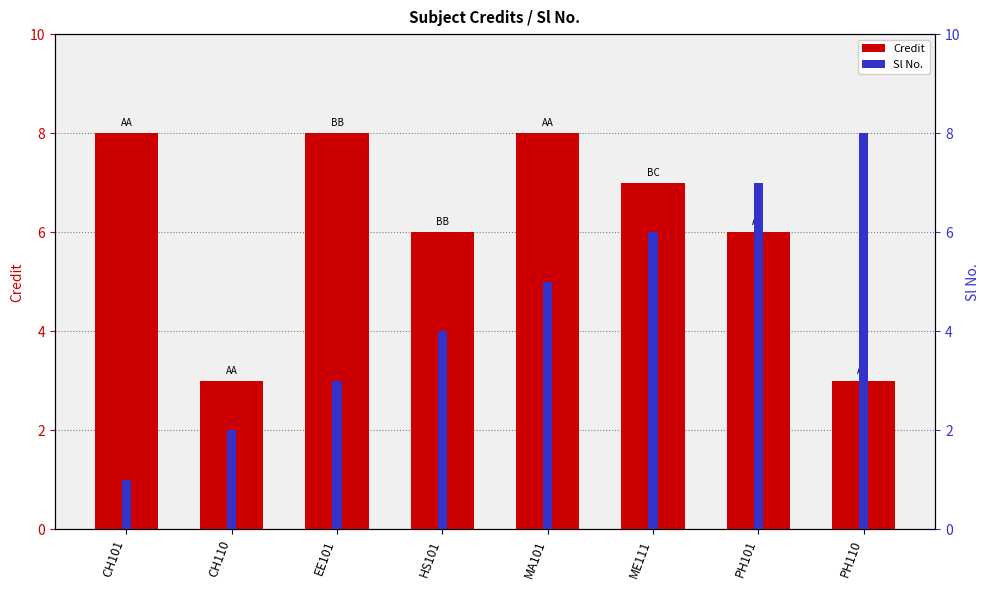

List the series in order of their peak value, lowest first.

Credit, Sl No.